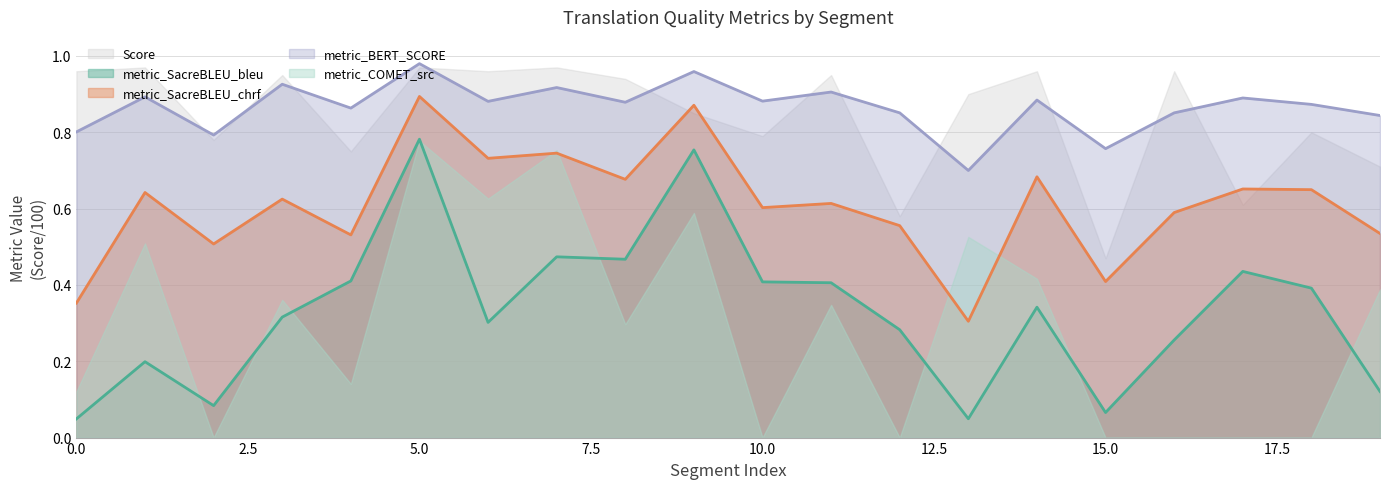

At which category is the sum across all series the highest?

5.0